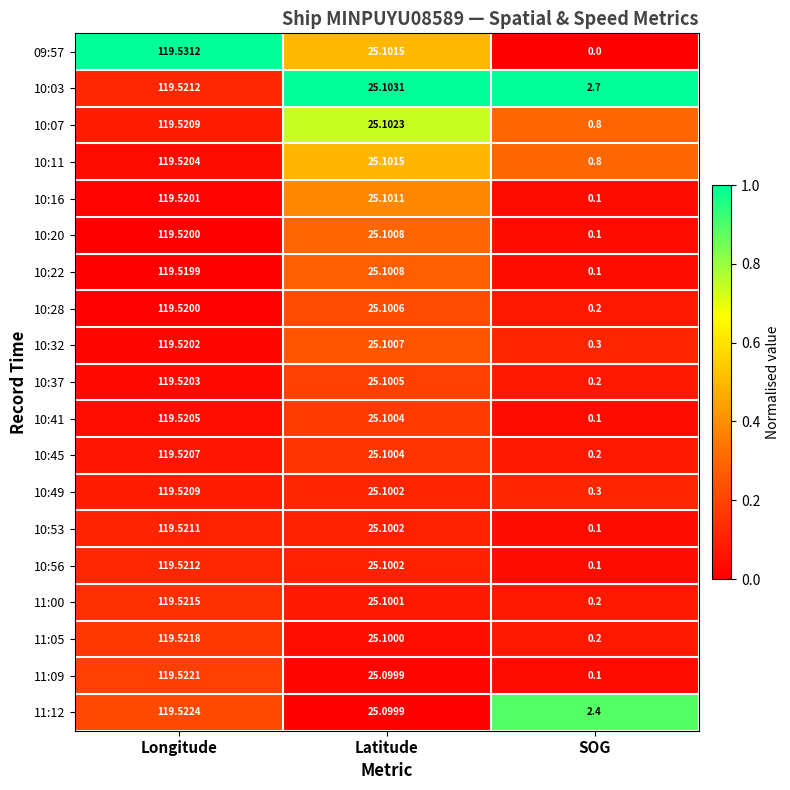

What is the total value across all series at Longitude?

2270.9